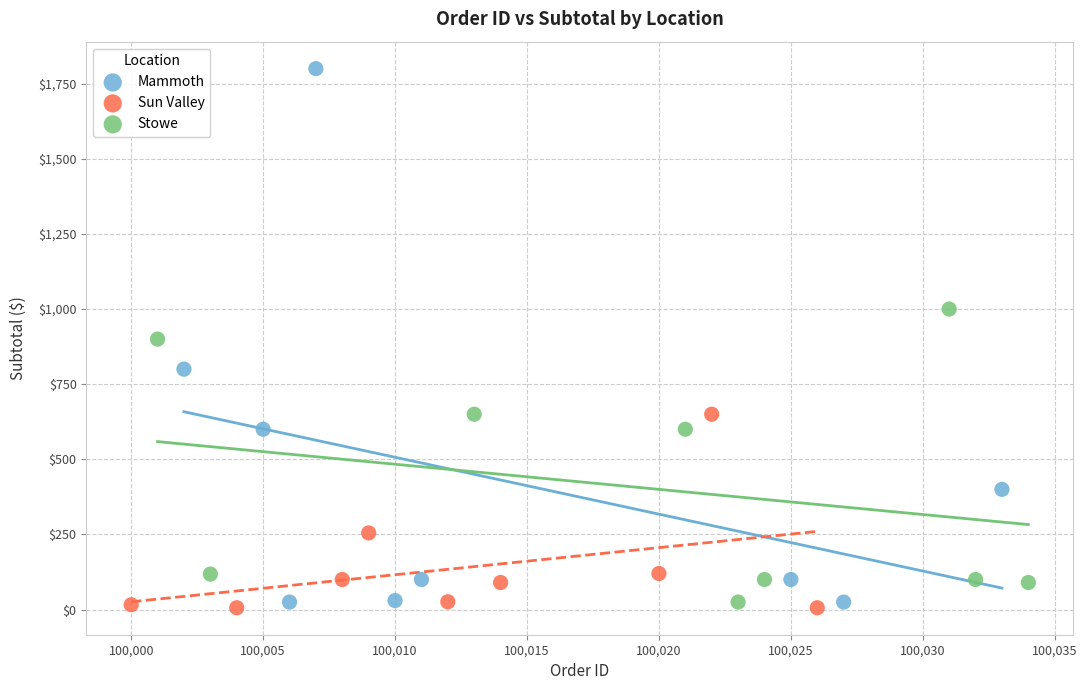

Which series contains the lowest Y value?

Sun Valley